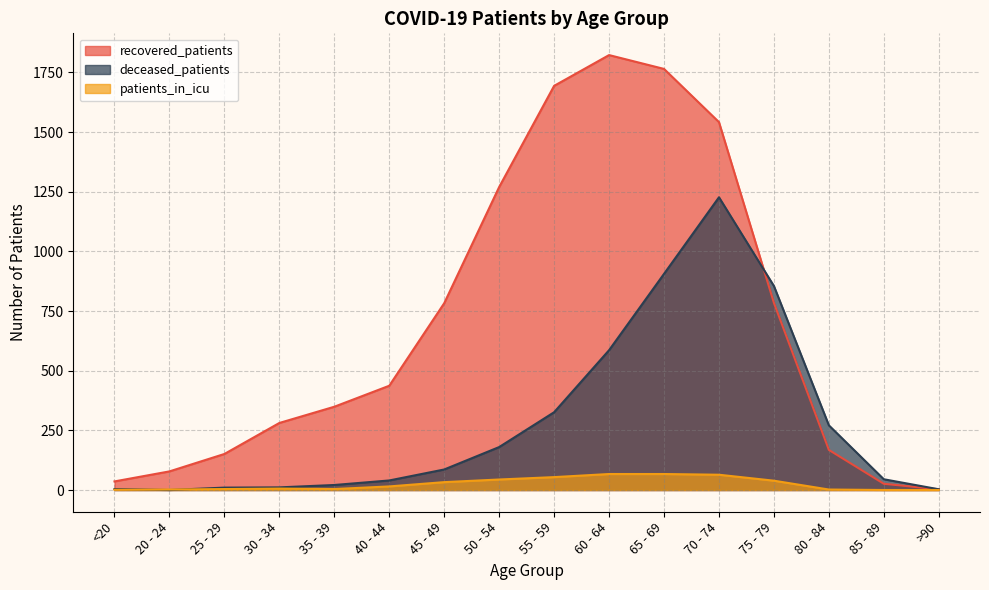

Does the chart have visible grid lines?

Yes